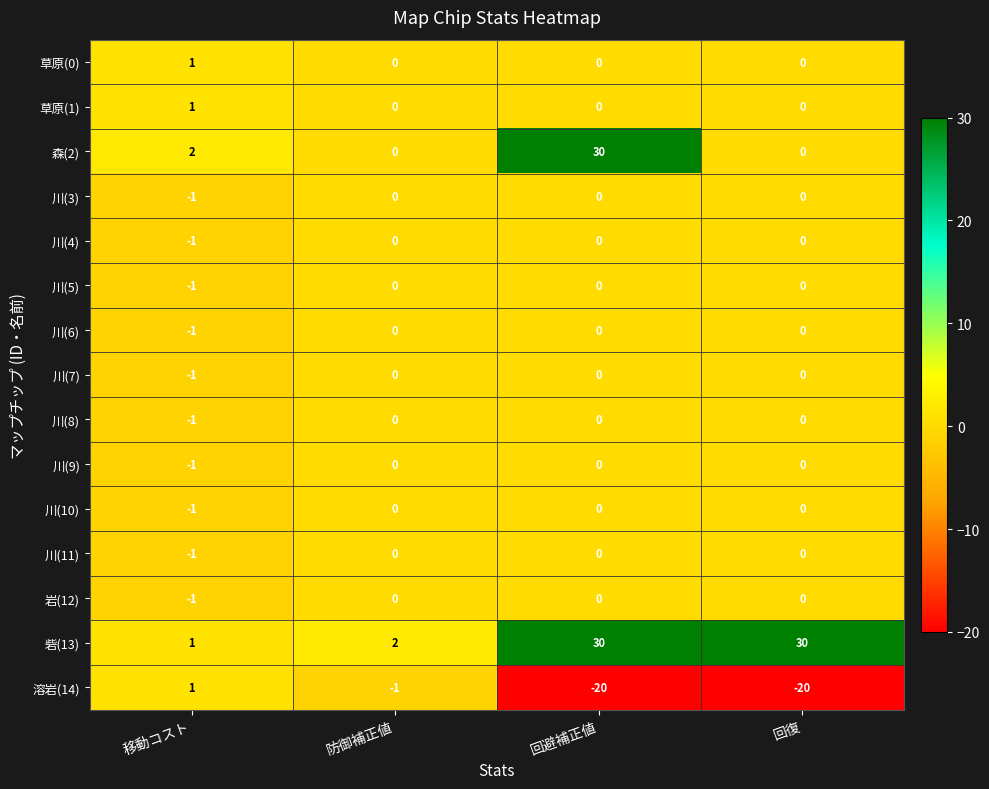

Which series has the largest range (max minus min)?

森(2)